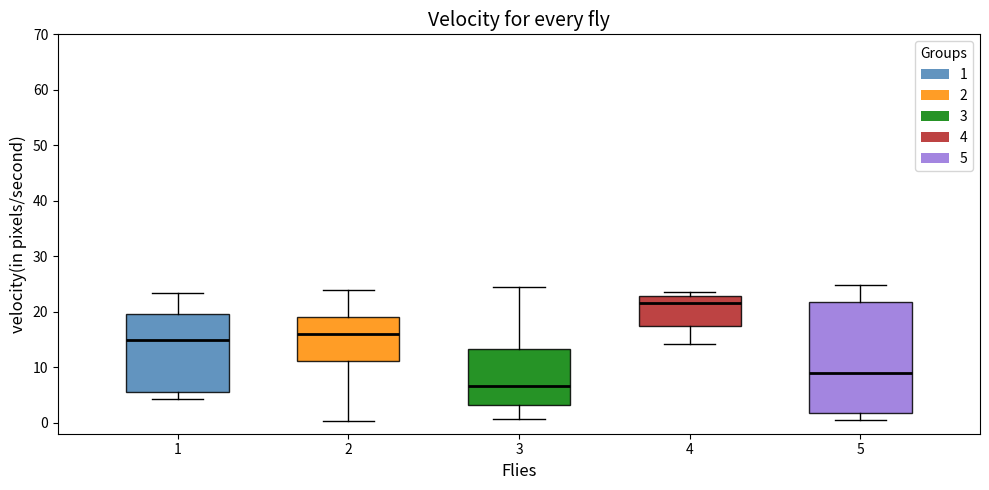

Where does the lower whisker of the box at x = 5 end on the y-axis? The values are not printed on the chart, so give them approximately, as read against the axis.

0